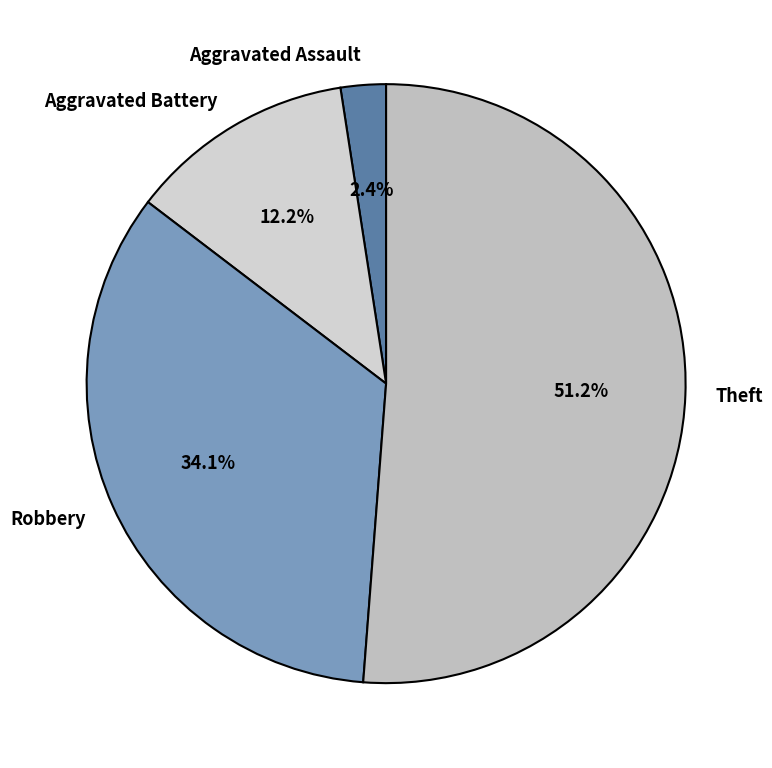

To the nearest percent, what is the average slice percentage?

25%